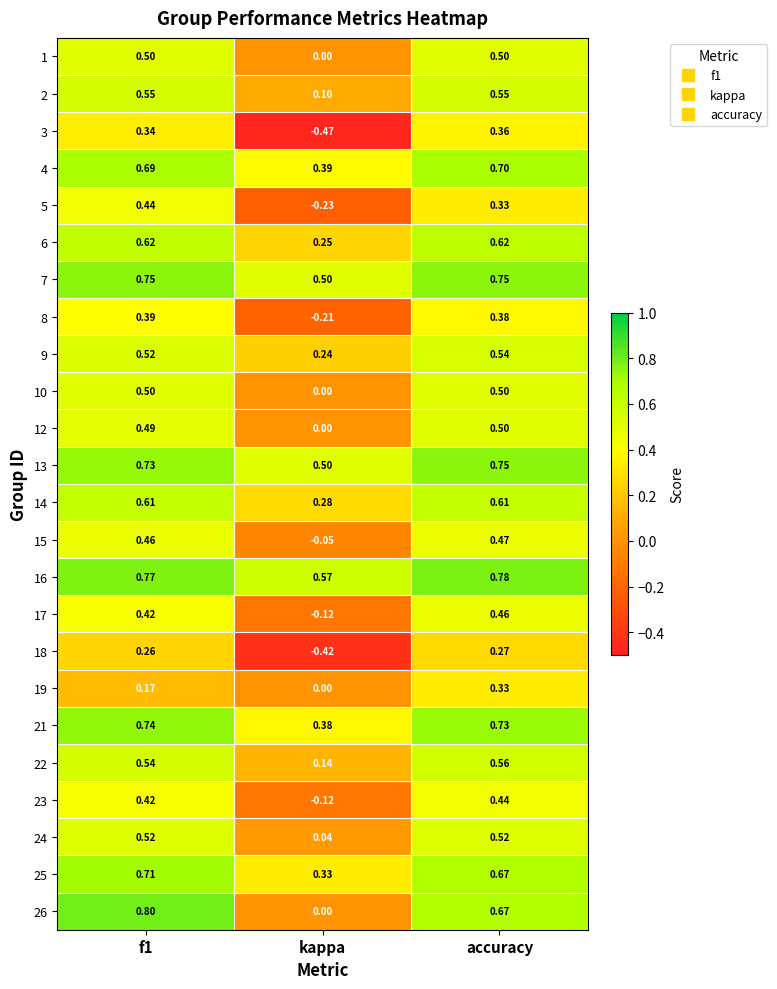

Which series changed the most between kappa and accuracy?

3